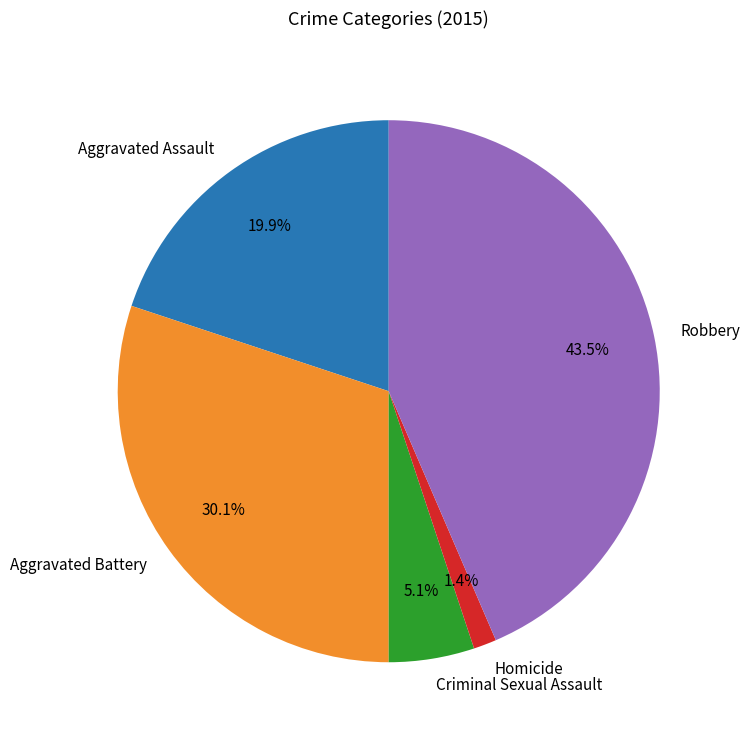

To the nearest percent, what is the combined percentage of Aggravated Assault and Aggravated Battery?

50%